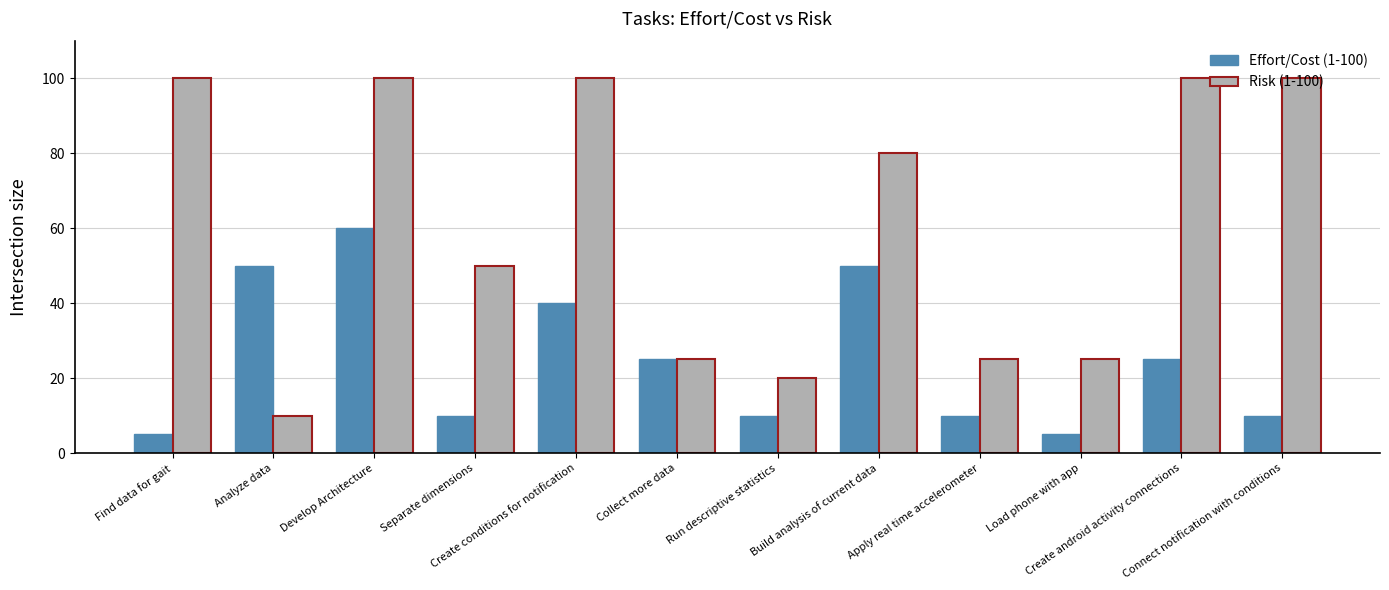

What are all the series names shown in the legend?

Effort/Cost (1-100), Risk (1-100)